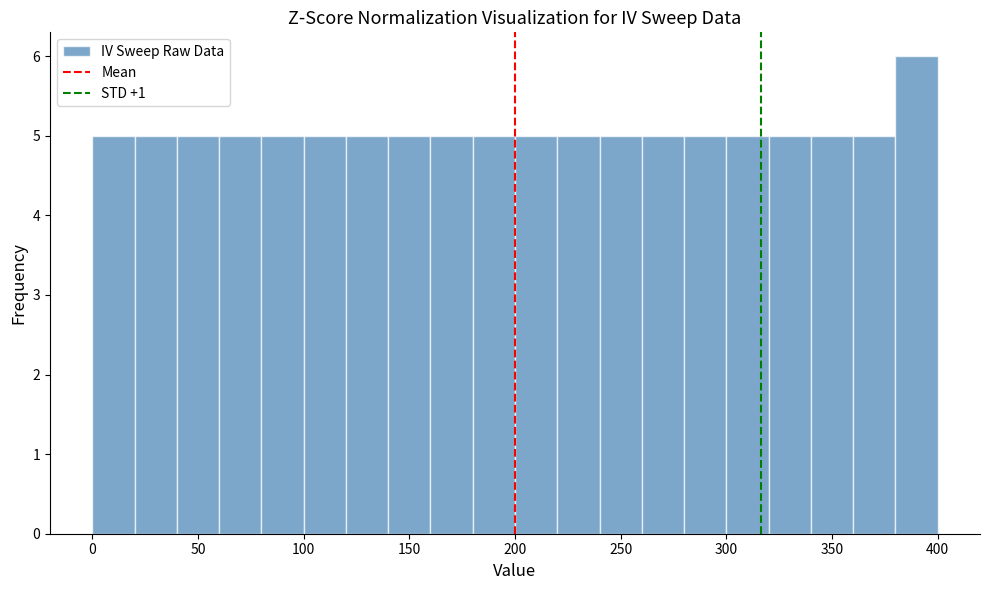

Which range on the x-axis has the tallest bar?

380 to 400